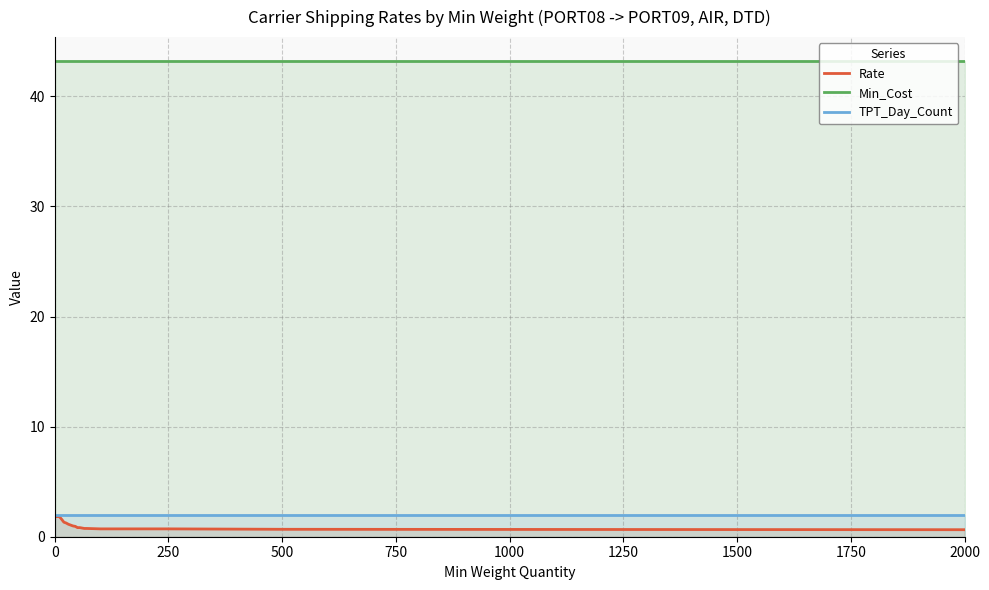

Reading left to right, extract all data points from this chart.

Rate: 1.8	1.8	1.8	1.6	1.3	1.2	1.1	1.1	1.0	0.9	0.8	0.8	0.8	0.8	0.8	0.7	0.7	0.7	0.6
Min_Cost: 43.2	43.2	43.2	43.2	43.2	43.2	43.2	43.2	43.2	43.2	43.2	43.2	43.2	43.2	43.2	43.2	43.2	43.2	43.2
TPT_Day_Count: 2.0	2.0	2.0	2.0	2.0	2.0	2.0	2.0	2.0	2.0	2.0	2.0	2.0	2.0	2.0	2.0	2.0	2.0	2.0